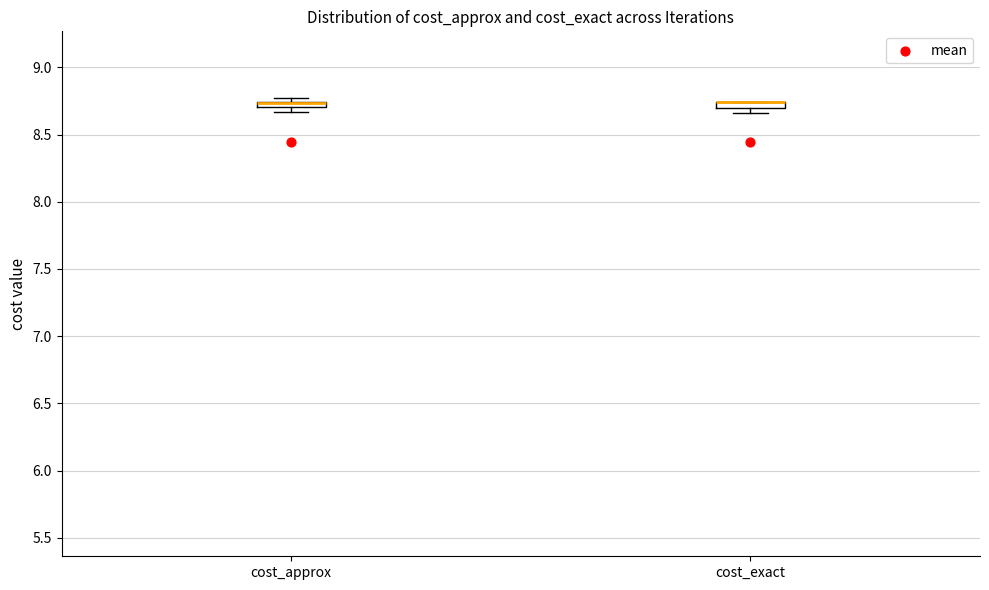

Where is the lower edge of the box for cost_approx on the y-axis? The values are not printed on the chart, so give them approximately, as read against the axis.

8.70